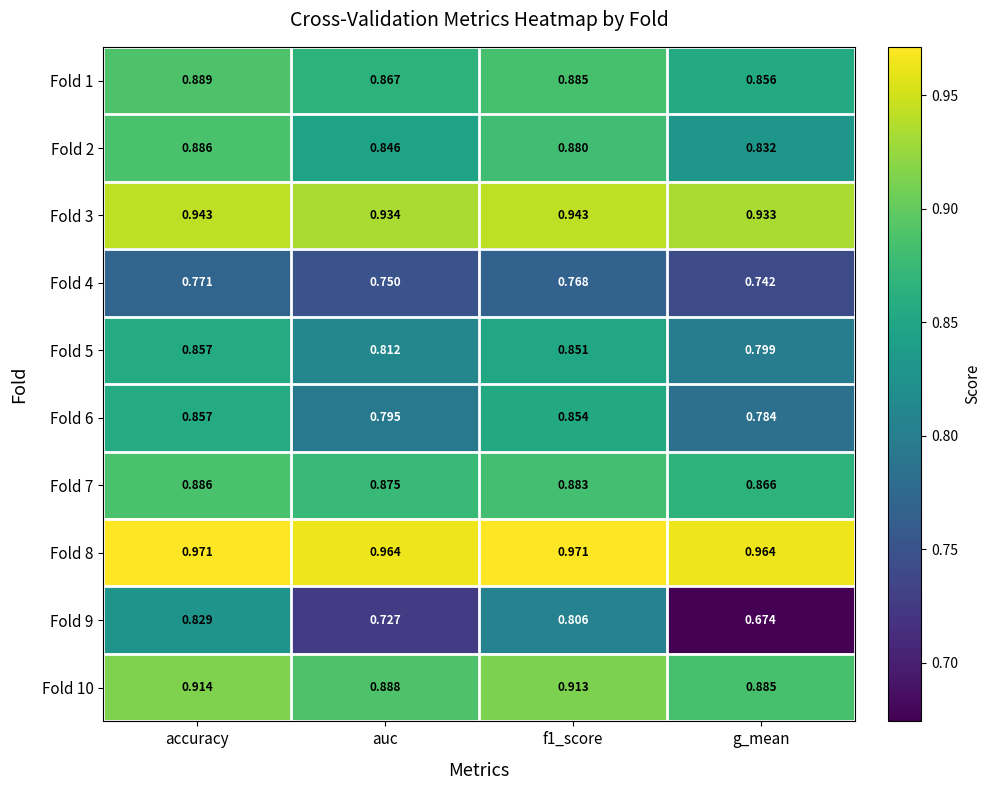

Which label corresponds to the smallest value in the chart?

g_mean